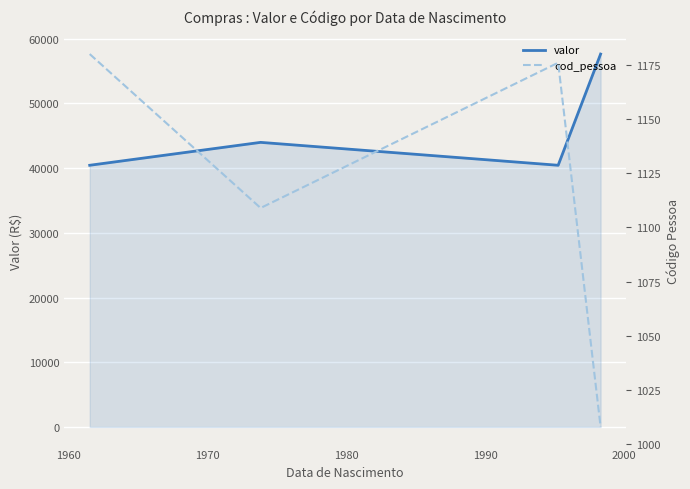

True or false: cod_pessoa and valor intersect in this chart.

False